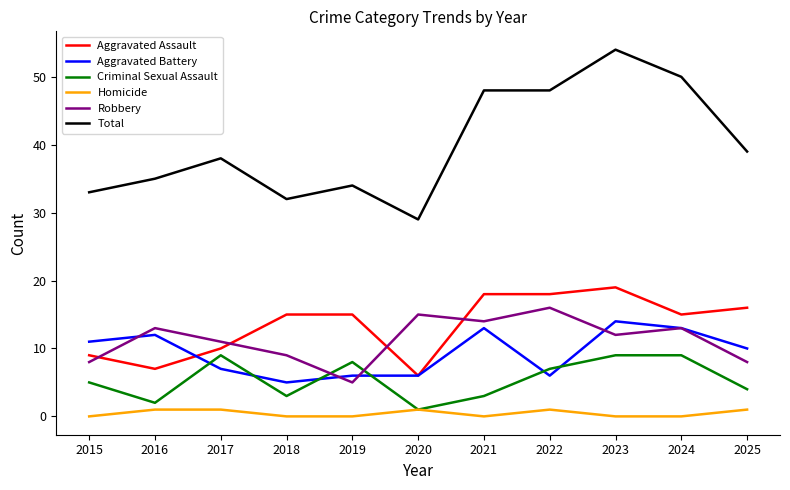

True or false: Criminal Sexual Assault has a value of 3 at 2018.

True